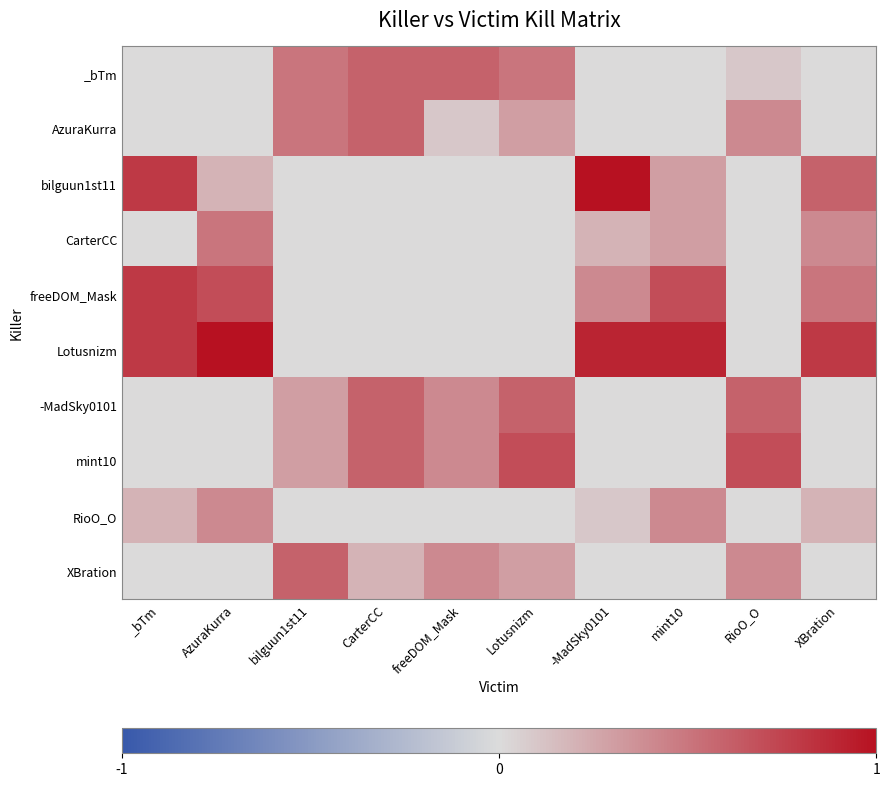

Rank the series by their maximum value, from highest to lowest.

bilguun1st11, Lotusnizm, freeDOM_Mask, mint10, _bTm, AzuraKurra, -MadSky0101, XBration, CarterCC, RioO_O